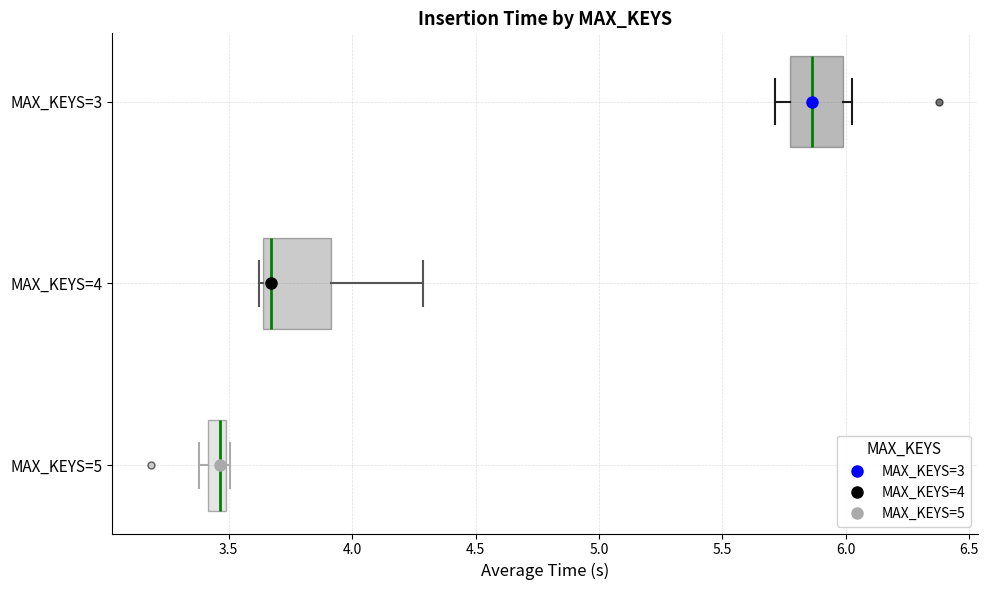

Which box has the furthest to the right median line?

MAX_KEYS=3